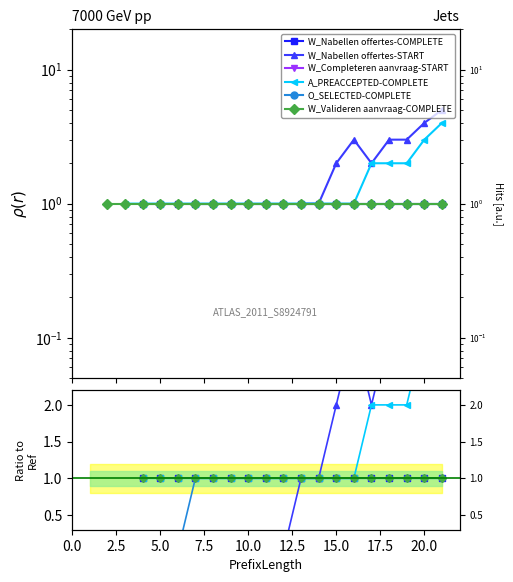

Is the value of O_SELECTED-COMPLETE at 10.0 greater than the value of W_Completeren aanvraag-START at 18?

No